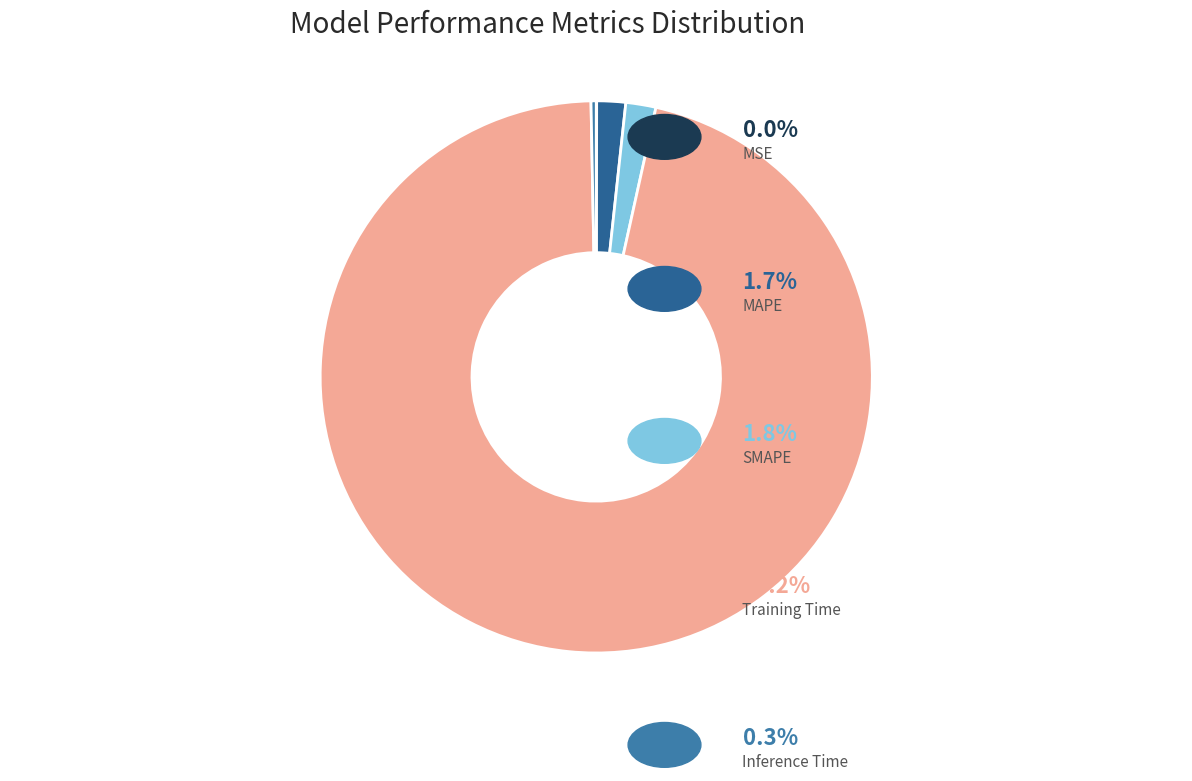

To the nearest percent, what is the average slice percentage?

20%